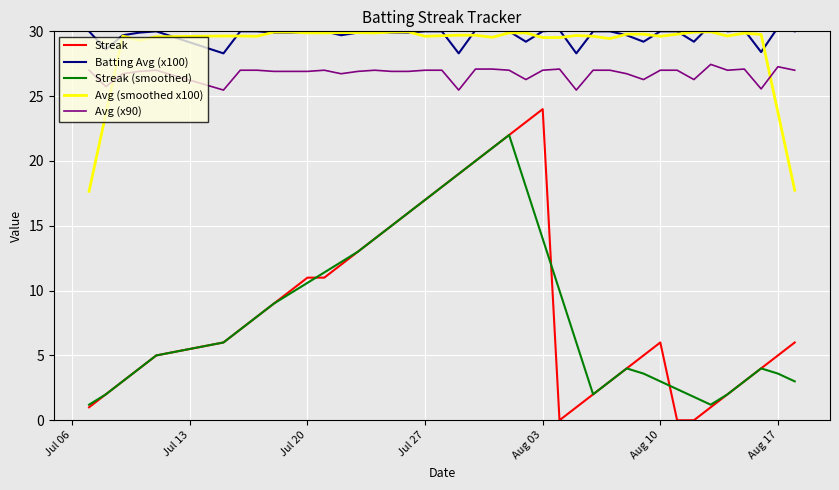

What is the average value of the Avg (smoothed x100) series?

28.8